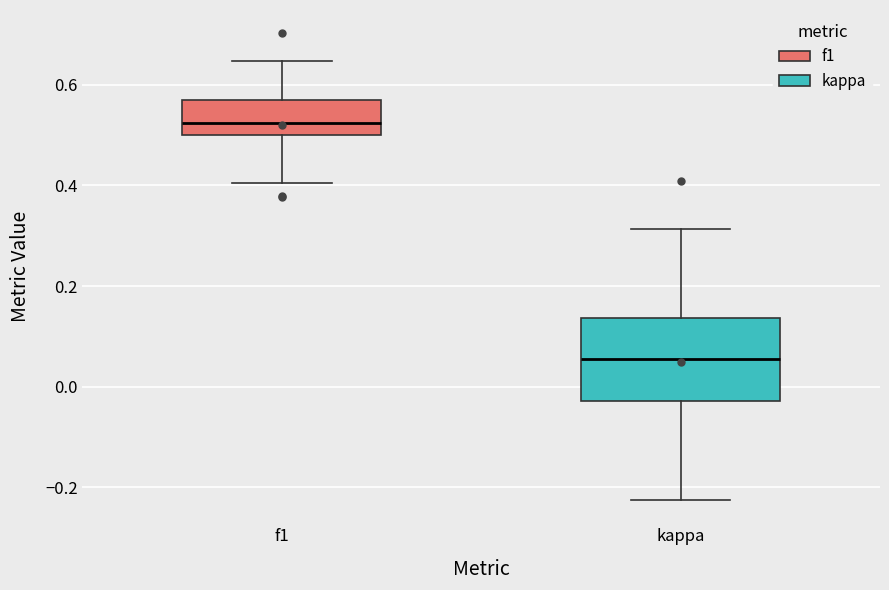

Which box has the lowest median line?

kappa